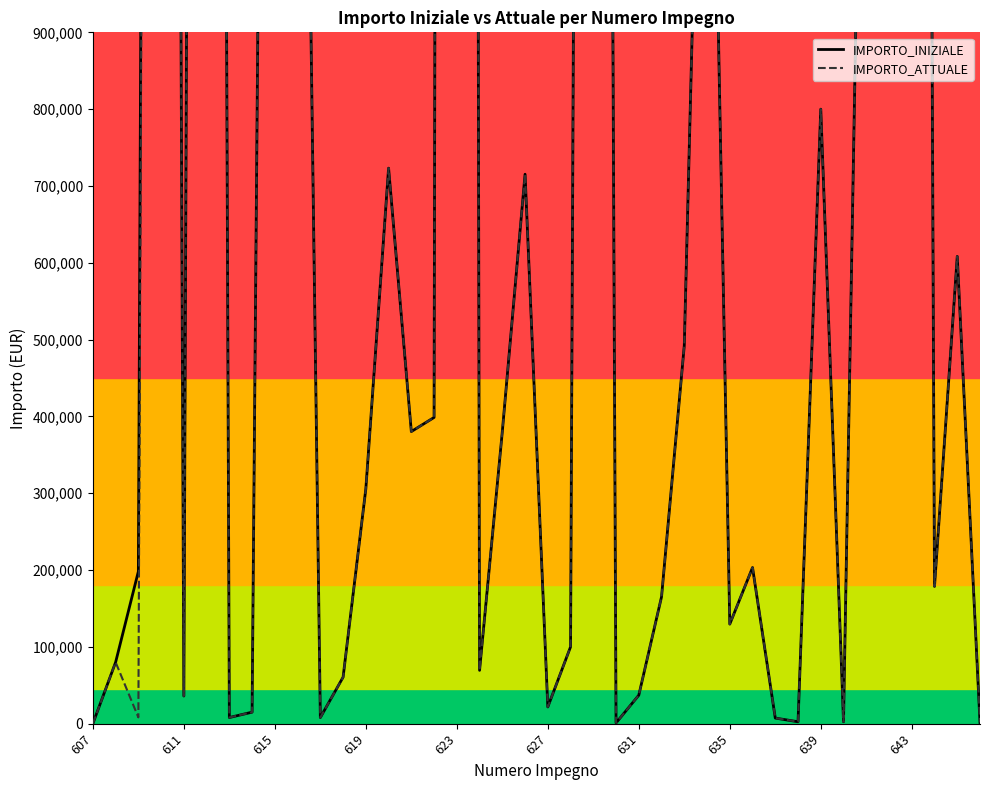

What is the sum of all IMPORTO_INIZIALE values?

59622184